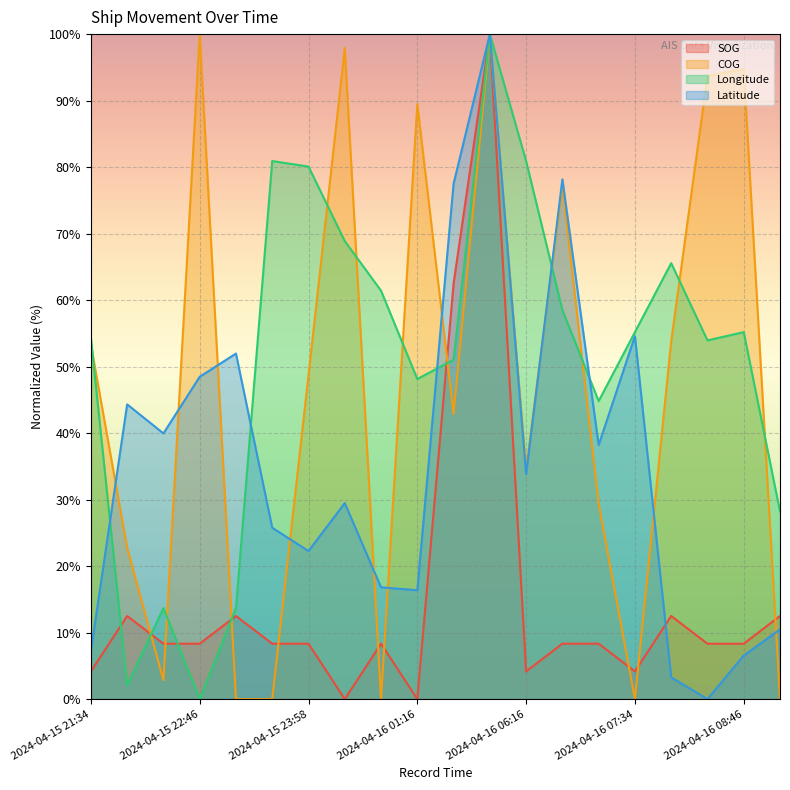

Reading left to right, what are all the values shown in this chart?

SOG: 2024-04-15 21:34=4.2	2024-04-15 22:10=12.5	2024-04-15 22:28=8.3	2024-04-15 22:46=8.3	2024-04-15 22:58=12.5	2024-04-15 23:40=8.3	2024-04-15 23:58=8.3	2024-04-16 00:46=0.0	2024-04-16 01:04=8.3	2024-04-16 01:16=0.0	2024-04-16 03:22=62.5	2024-04-16 03:40=100.0	2024-04-16 06:16=4.2	2024-04-16 06:28=8.3	2024-04-16 07:04=8.3	2024-04-16 07:34=4.2	2024-04-16 08:10=12.5	2024-04-16 08:22=8.3	2024-04-16 08:46=8.3	2024-04-16 09:10=12.5
COG: 2024-04-15 21:34=53.3	2024-04-15 22:10=22.7	2024-04-15 22:28=2.8	2024-04-15 22:46=100.0	2024-04-15 22:58=0.0	2024-04-15 23:40=0.0	2024-04-15 23:58=48.7	2024-04-16 00:46=97.9	2024-04-16 01:04=0.0	2024-04-16 01:16=89.5	2024-04-16 03:22=42.9	2024-04-16 03:40=99.9	2024-04-16 06:16=34.6	2024-04-16 06:28=77.3	2024-04-16 07:04=29.3	2024-04-16 07:34=0.0	2024-04-16 08:10=53.8	2024-04-16 08:22=93.7	2024-04-16 08:46=94.7	2024-04-16 09:10=0.0
Longitude: 2024-04-15 21:34=54.4	2024-04-15 22:10=2.1	2024-04-15 22:28=13.7	2024-04-15 22:46=0.0	2024-04-15 22:58=13.7	2024-04-15 23:40=80.9	2024-04-15 23:58=80.1	2024-04-16 00:46=68.9	2024-04-16 01:04=61.4	2024-04-16 01:16=48.1	2024-04-16 03:22=51.0	2024-04-16 03:40=100.0	2024-04-16 06:16=80.9	2024-04-16 06:28=58.5	2024-04-16 07:04=44.8	2024-04-16 07:34=55.2	2024-04-16 08:10=65.6	2024-04-16 08:22=53.9	2024-04-16 08:46=55.2	2024-04-16 09:10=28.2
Latitude: 2024-04-15 21:34=7.2	2024-04-15 22:10=44.3	2024-04-15 22:28=40.0	2024-04-15 22:46=48.5	2024-04-15 22:58=52.0	2024-04-15 23:40=25.8	2024-04-15 23:58=22.3	2024-04-16 00:46=29.5	2024-04-16 01:04=16.8	2024-04-16 01:16=16.4	2024-04-16 03:22=77.5	2024-04-16 03:40=100.0	2024-04-16 06:16=33.8	2024-04-16 06:28=78.2	2024-04-16 07:04=38.2	2024-04-16 07:34=54.6	2024-04-16 08:10=3.3	2024-04-16 08:22=0.0	2024-04-16 08:46=6.6	2024-04-16 09:10=10.5